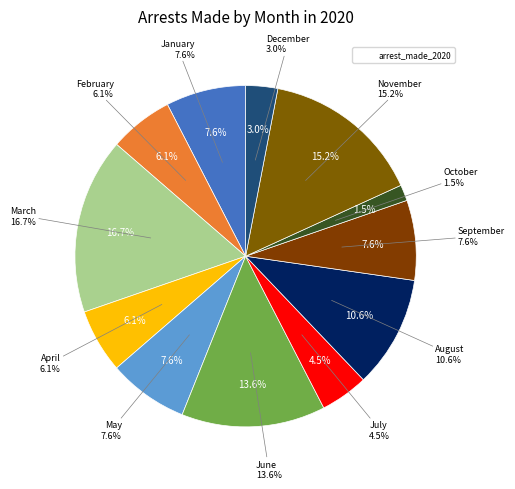

How many slices are in this pie chart?

12